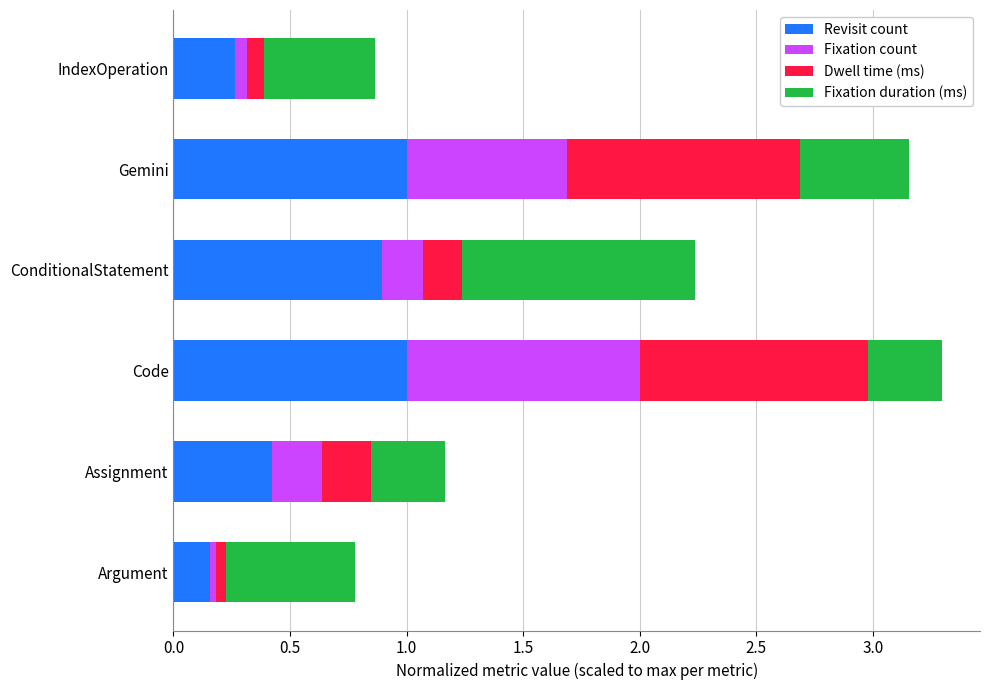

What is the total value across all series at ConditionalStatement?

2.2